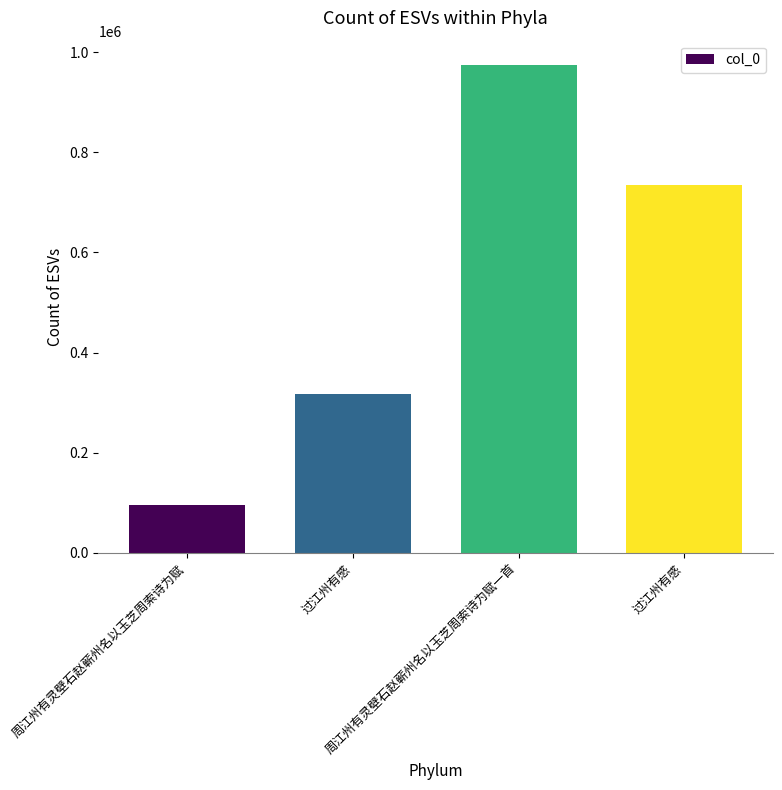

Read the value at 周江州有灵壁石赵蕲州名以玉芝周索诗为赋一首.

974108